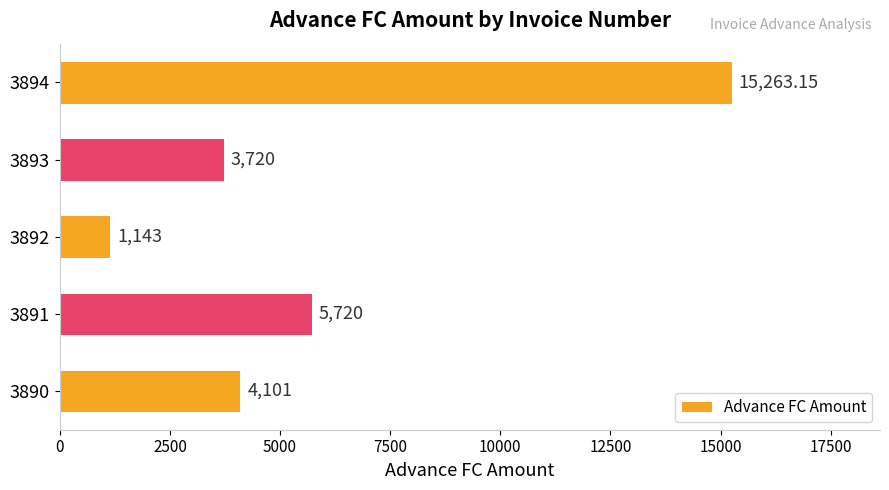

Between 3893 and 3890, which is larger?

3890